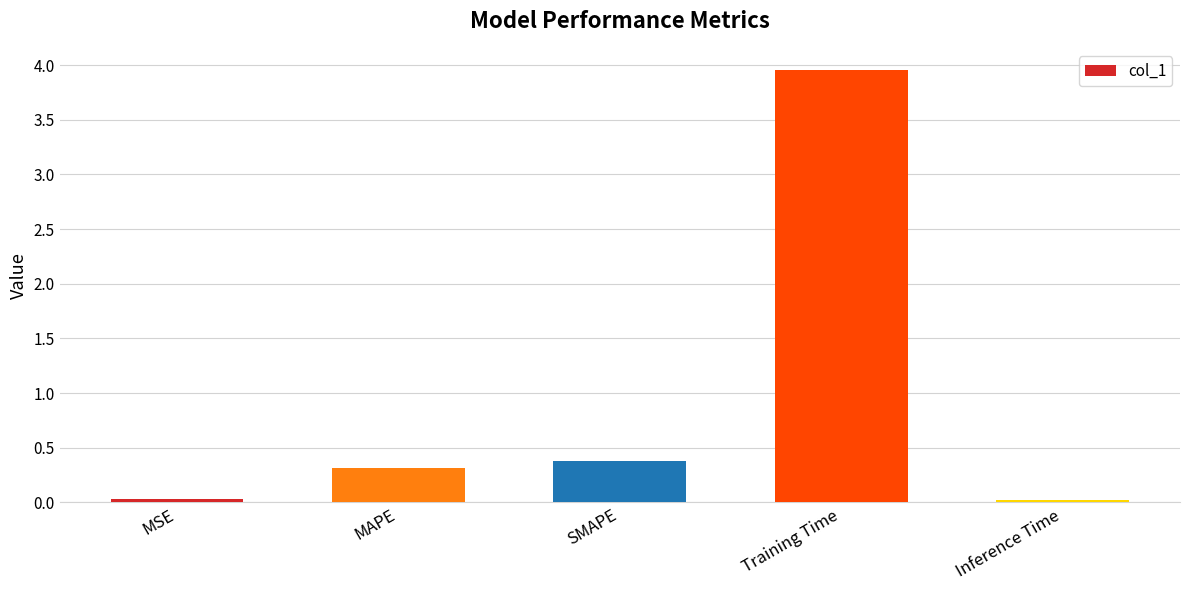

Which label corresponds to the largest value in the chart?

Training Time